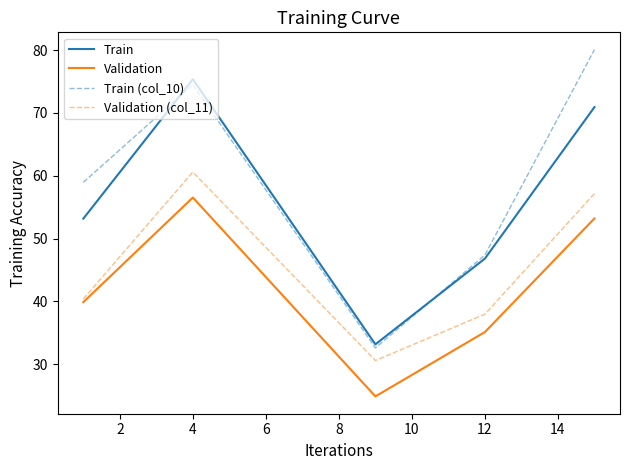

Which series has the largest total across all categories?

Train (col_10)